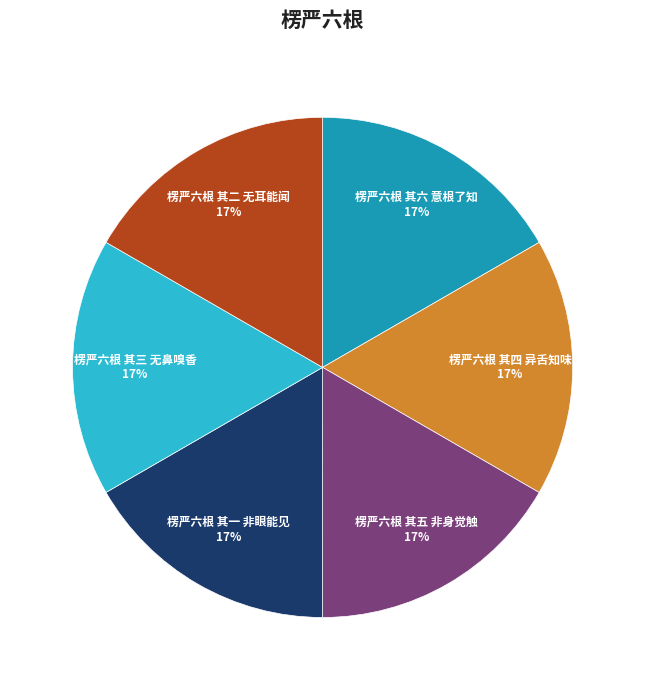

Is there any slice that represents more than half of the pie?

No